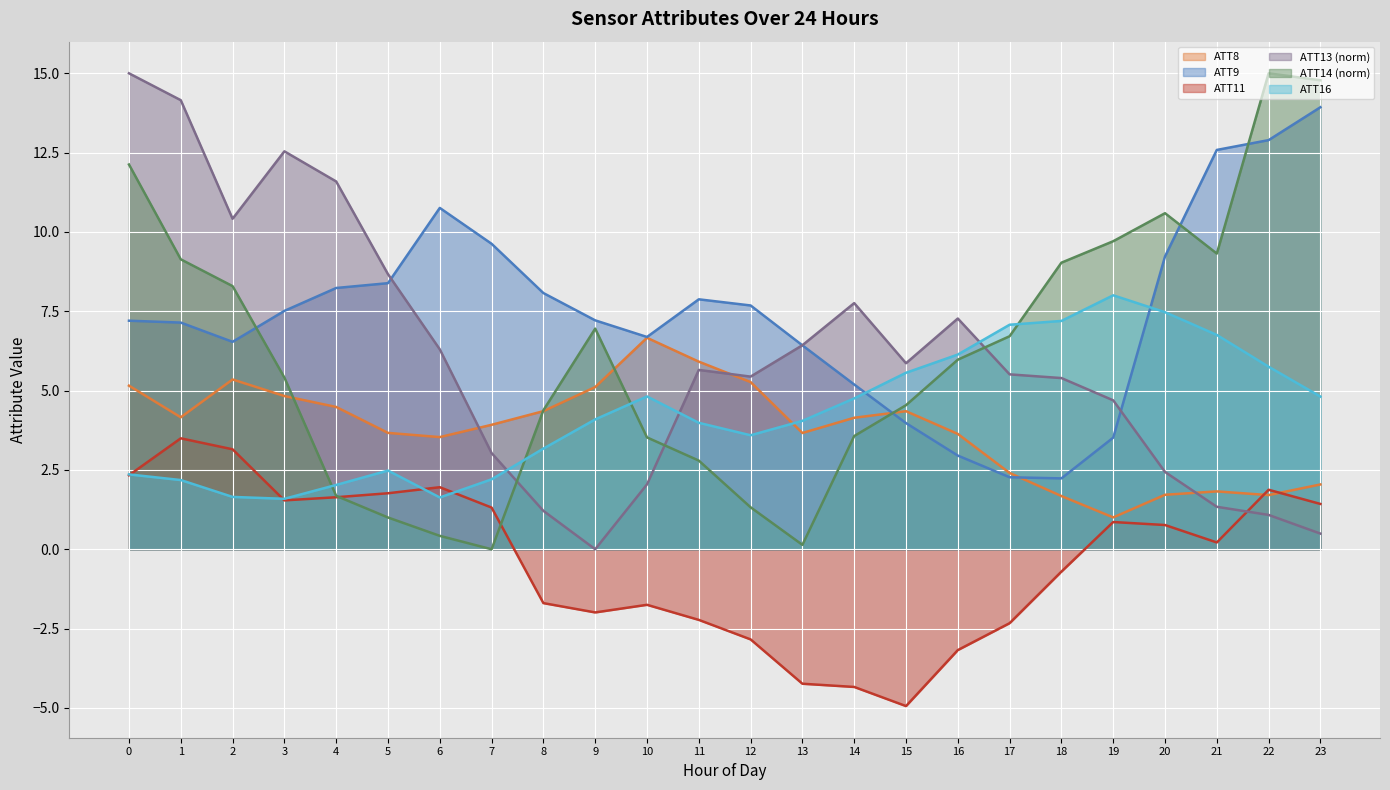

After their last crossing, which series has the higher values: ATT9 or ATT16?

ATT9